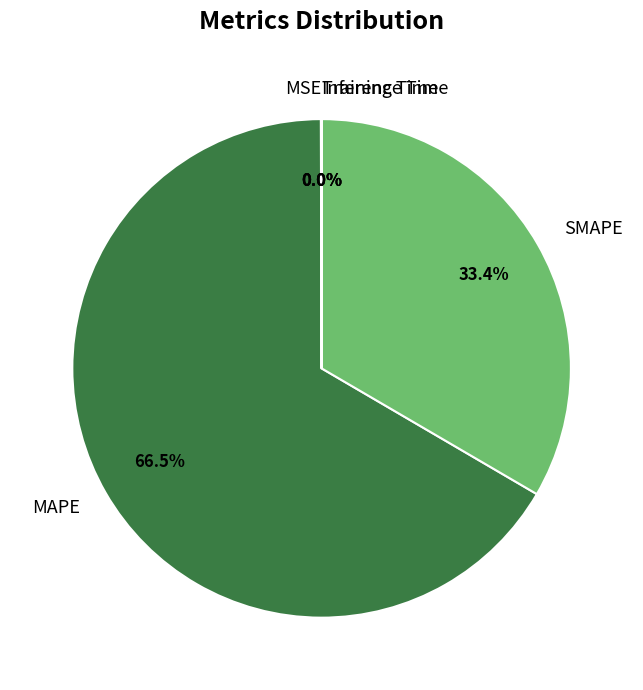

Which has a higher value, MAPE or SMAPE?

MAPE